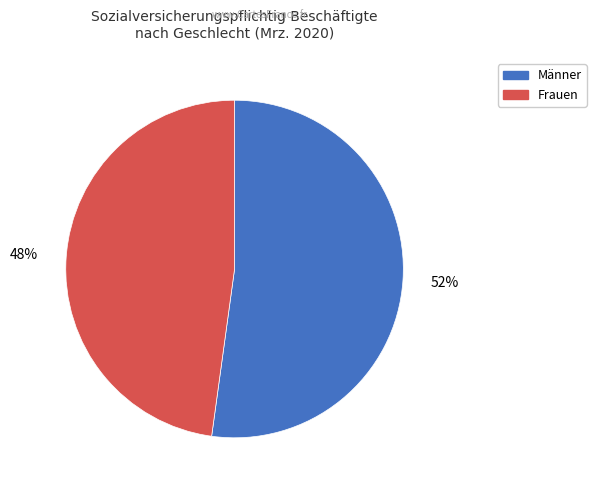

Which category has the smallest portion of the pie?

Frauen